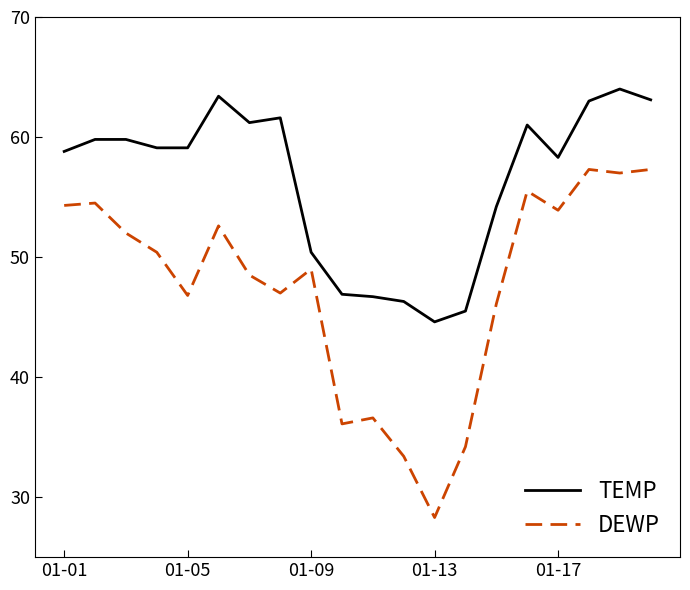

How many lines are shown in the chart?

2